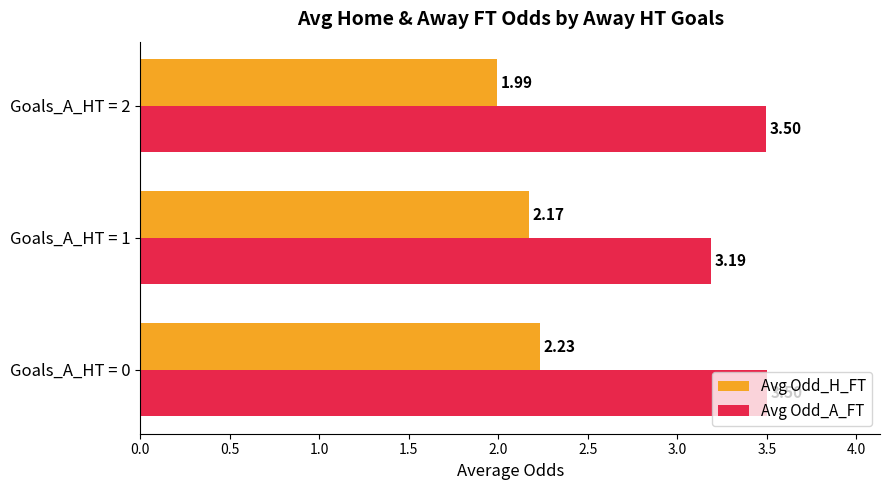

What is the difference between the maximum and minimum values in the Avg Odd_A_FT series?

0.3